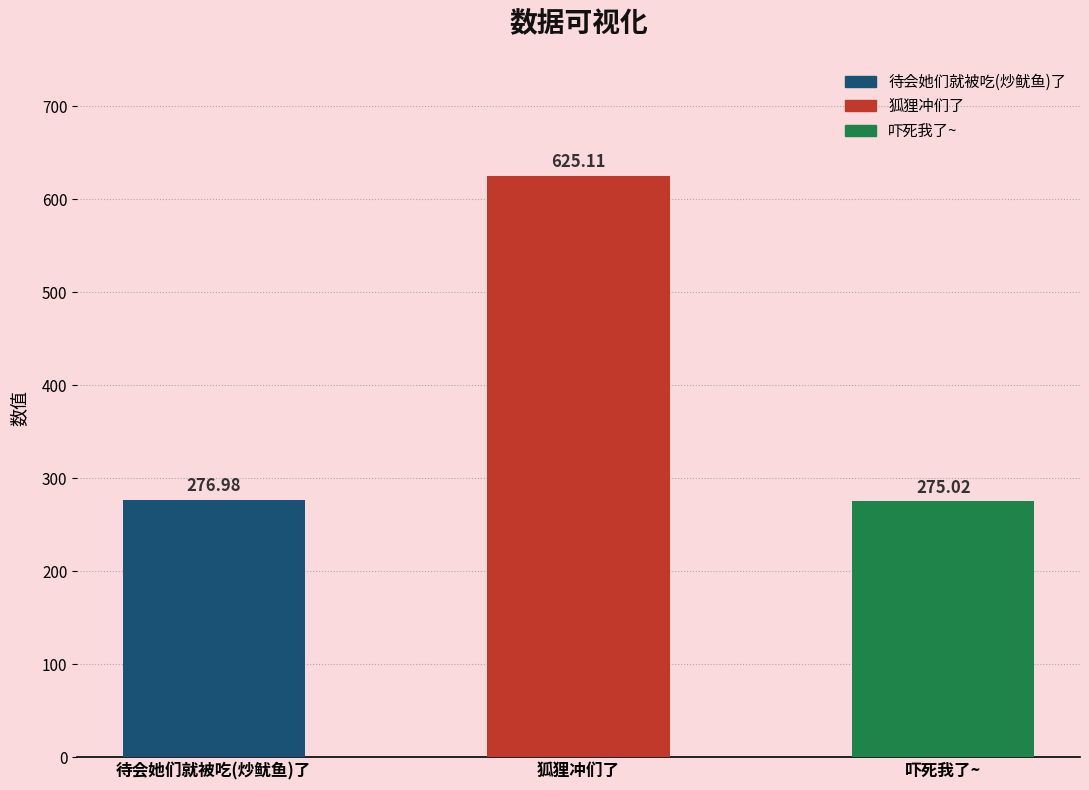

What is the change in value from 狐狸冲们了 to 吓死我了~?

-350.1